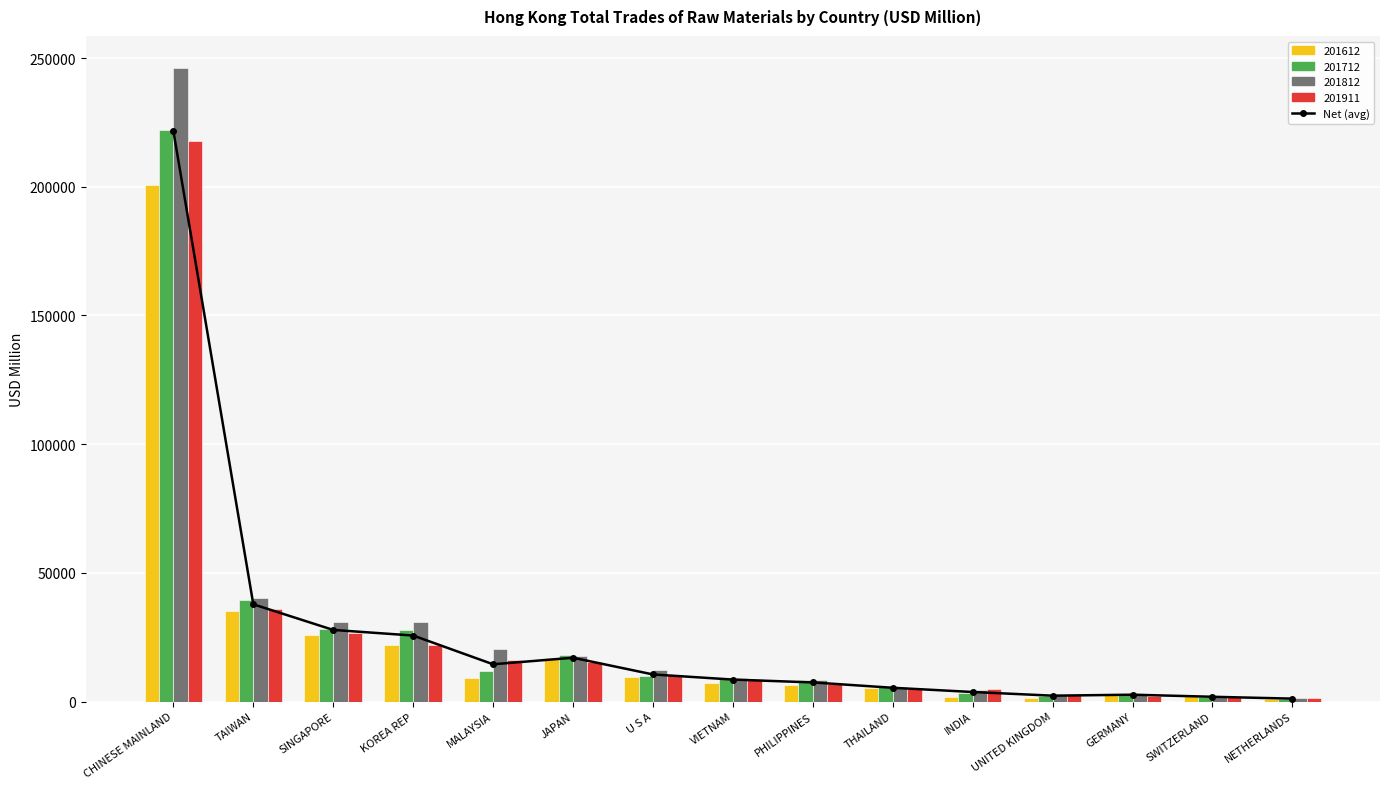

At which label does the data first exceed 8522?

CHINESE MAINLAND